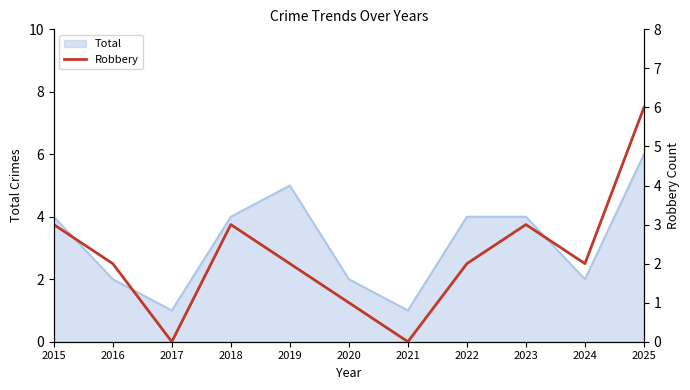

True or false: there are more than 2 points higher than both neighbors.

False